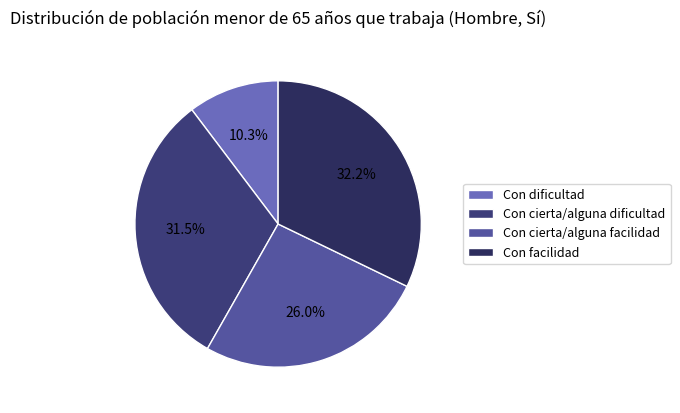

Between Con cierta/alguna dificultad and Con cierta/alguna facilidad, which is larger?

Con cierta/alguna dificultad